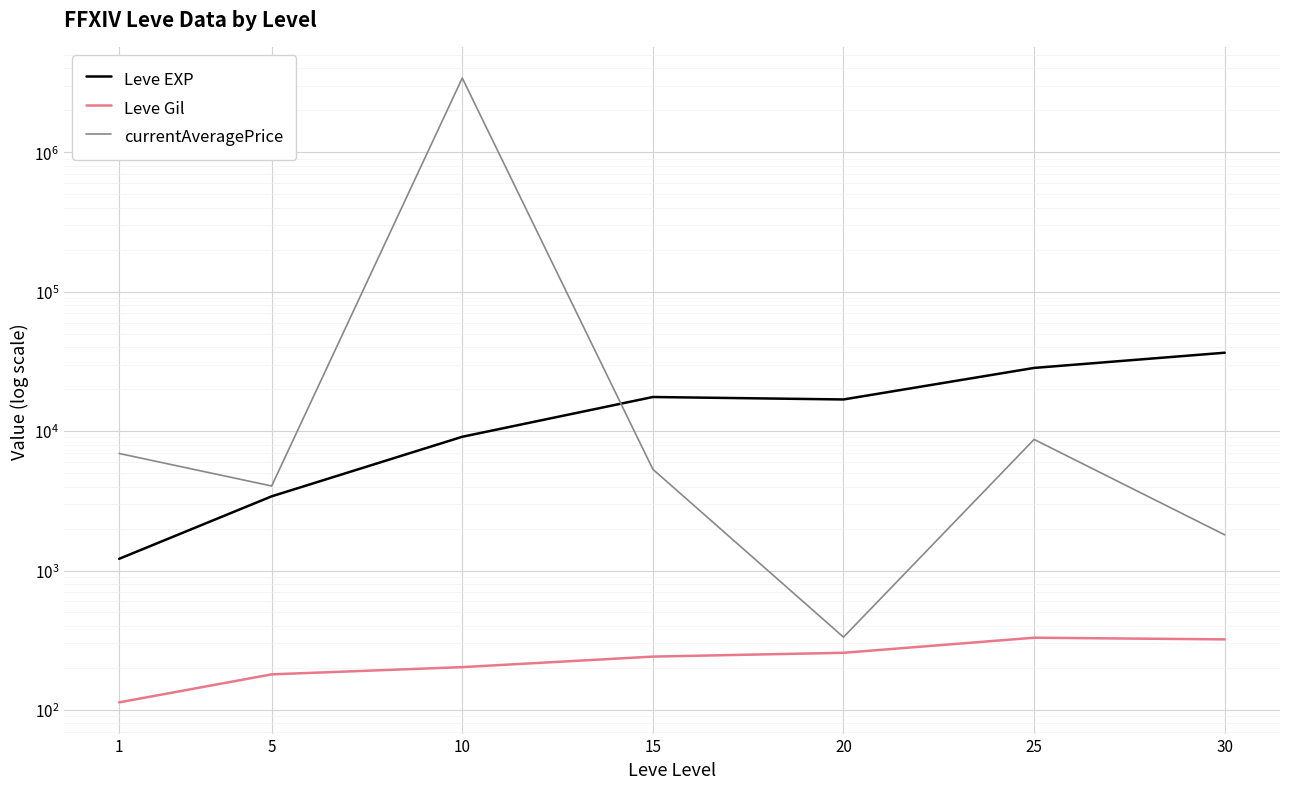

What is the value of the Leve Gil point at the 2nd from the left?

180.0